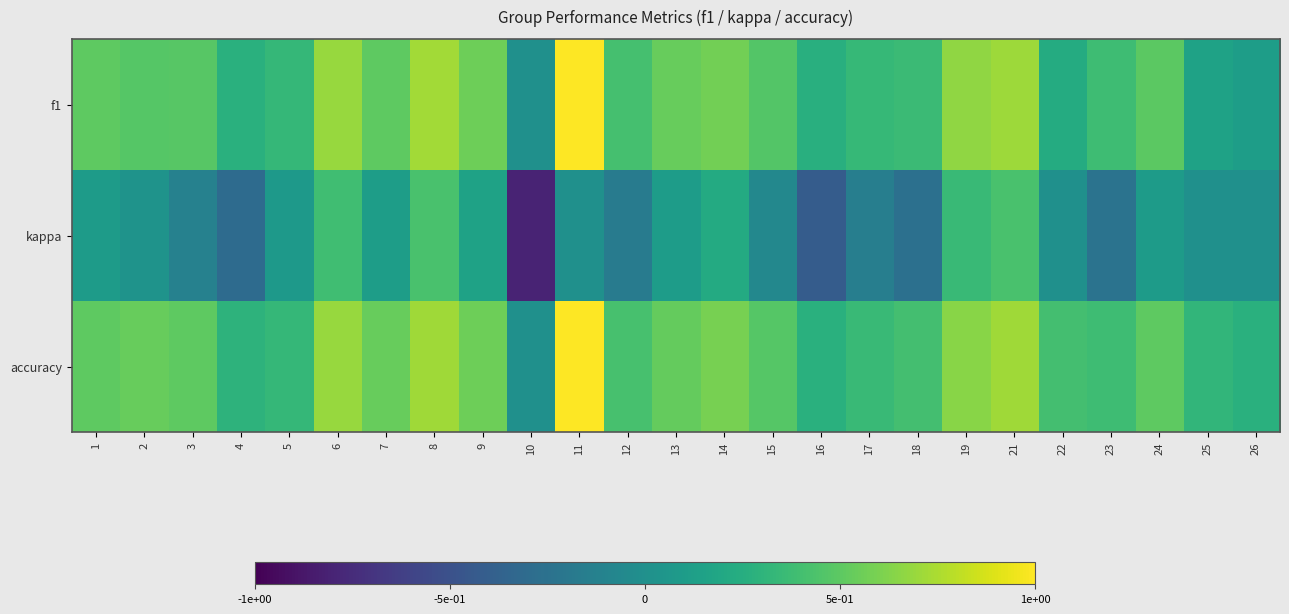

Which series has the largest total across all categories?

accuracy